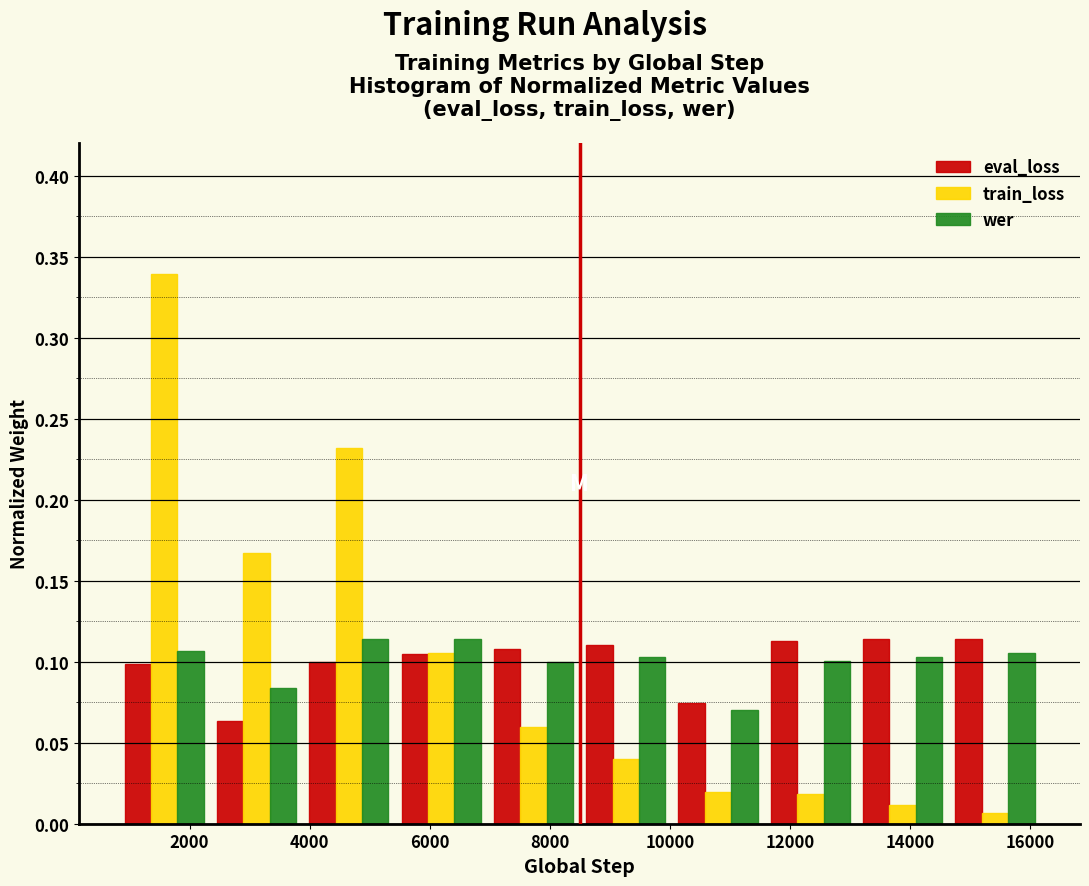

What is the height of the train_loss bar covering 2400 to 3800 on the x-axis? Neither the bar edges nor the heights are printed on the chart, so give them approximately, as read against the axes.

0.165